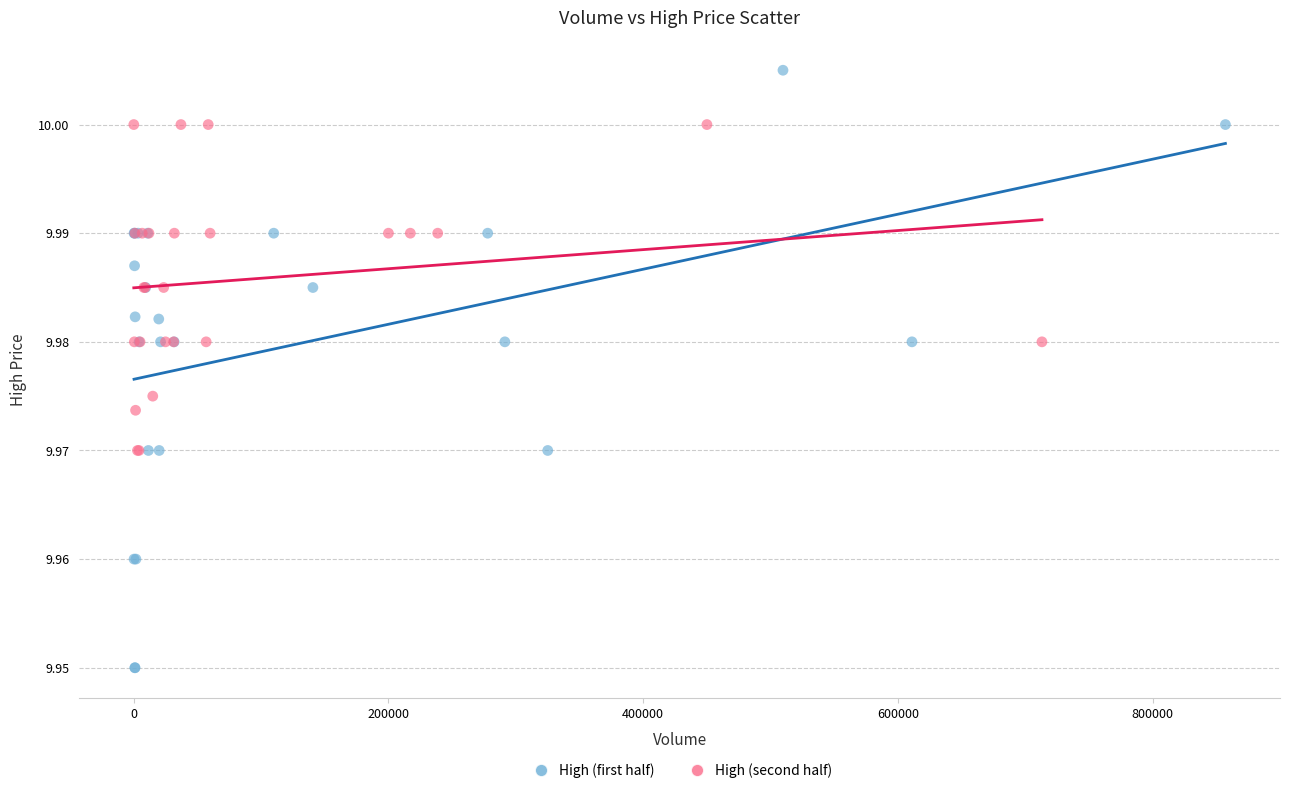

Which series contains the lowest Y value?

High (first half)